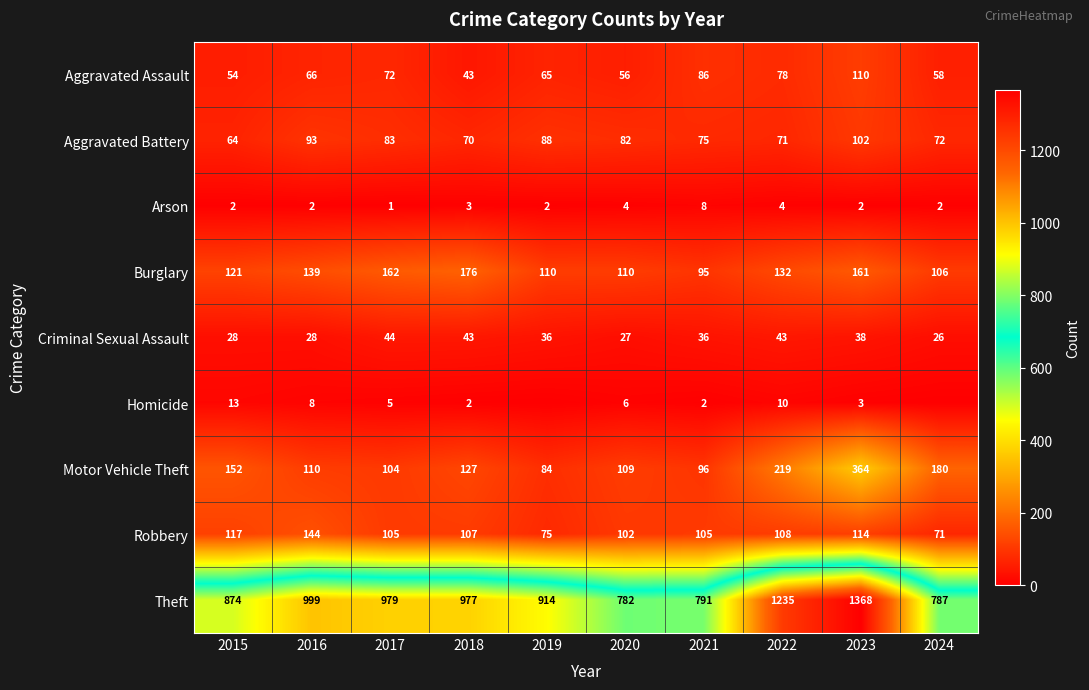

Which category has the highest value across all series?

2023